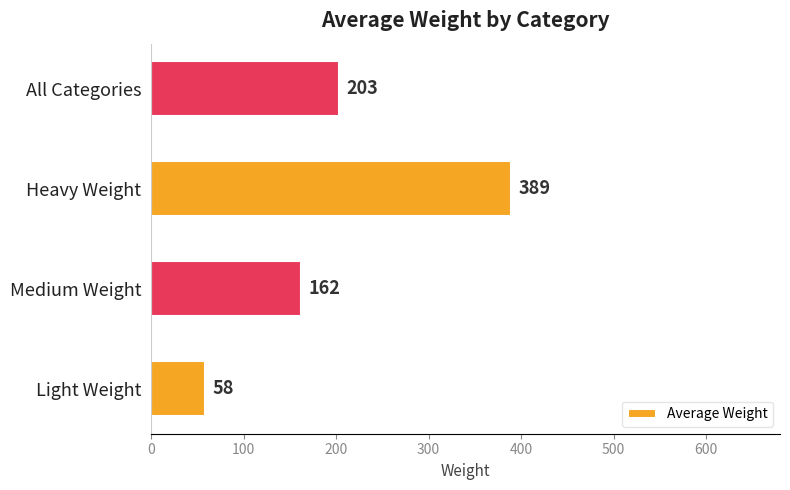

The chart shows a value of 203 at All Categories. True or false?

True